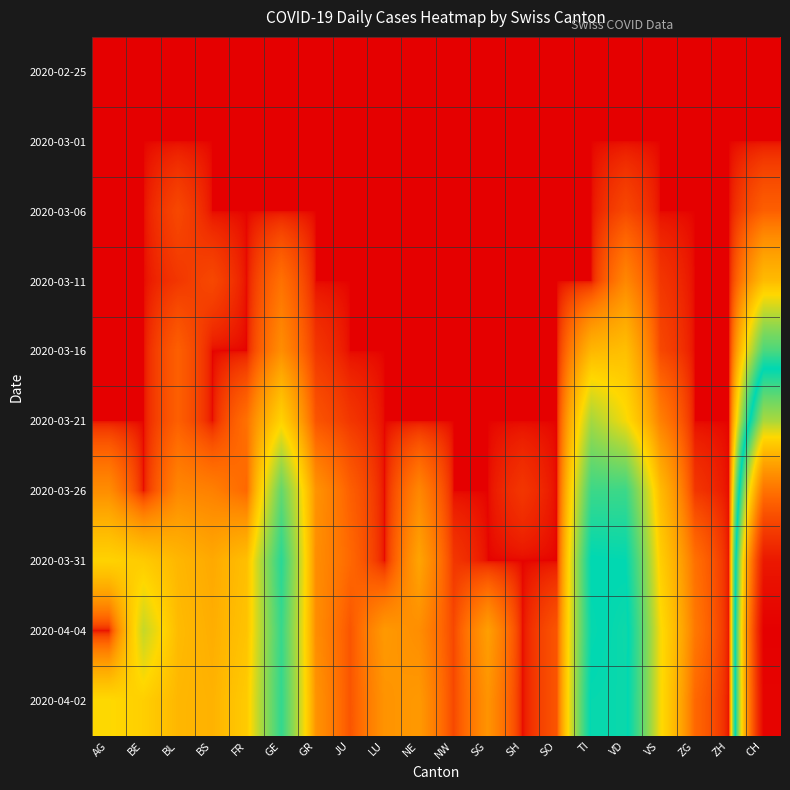

Reading left to right, extract all data points from this chart.

2020-02-25: AG=0	BE=0	BL=0	BS=0	FR=0	GE=0	GR=0	JU=0	LU=0	NE=0	NW=0	SG=0	SH=0	SO=0	TI=0	VD=0	VS=0	ZG=0	ZH=0	CH=0
2020-03-01: AG=0	BE=0	BL=0	BS=0	FR=0	GE=0	GR=0	JU=0	LU=0	NE=0	NW=0	SG=0	SH=0	SO=0	TI=0	VD=0	VS=0	ZG=0	ZH=0	CH=0
2020-03-06: AG=0	BE=0	BL=2	BS=0	FR=0	GE=0	GR=0	JU=0	LU=0	NE=0	NW=0	SG=0	SH=0	SO=0	TI=0	VD=2	VS=0	ZG=0	ZH=0	CH=4
2020-03-11: AG=0	BE=0	BL=1	BS=2	FR=0	GE=6	GR=0	JU=0	LU=0	NE=0	NW=0	SG=0	SH=0	SO=0	TI=0	VD=9	VS=1	ZG=0	ZH=0	CH=19
2020-03-16: AG=0	BE=0	BL=4	BS=0	FR=0	GE=10	GR=1	JU=0	LU=0	NE=0	NW=0	SG=0	SH=0	SO=0	TI=18	VD=20	VS=2	ZG=0	ZH=0	CH=57
2020-03-21: AG=0	BE=0	BL=4	BS=0	FR=6	GE=25	GR=3	JU=1	LU=0	NE=0	NW=0	SG=0	SH=0	SO=0	TI=40	VD=28	VS=8	ZG=0	ZH=0	CH=121
2020-03-26: AG=10	BE=0	BL=9	BS=8	FR=5	GE=52	GR=11	JU=4	LU=0	NE=9	NW=0	SG=0	SH=1	SO=0	TI=60	VD=60	VS=19	ZG=1	ZH=0	CH=249
2020-03-31: AG=25	BE=23	BL=18	BS=15	FR=20	GE=64	GR=10	JU=5	LU=0	NE=14	NW=1	SG=0	SH=0	SO=0	TI=74	VD=73	VS=24	ZG=6	ZH=0	CH=375
2020-04-04: AG=0	BE=35	BL=19	BS=16	FR=21	GE=61	GR=10	JU=3	LU=12	NE=10	NW=2	SG=13	SH=0	SO=3	TI=72	VD=77	VS=28	ZG=7	ZH=0	CH=416
2020-04-02: AG=27	BE=24	BL=18	BS=17	FR=23	GE=62	GR=11	JU=3	LU=11	NE=12	NW=2	SG=11	SH=0	SO=3	TI=75	VD=76	VS=28	ZG=5	ZH=0	CH=408